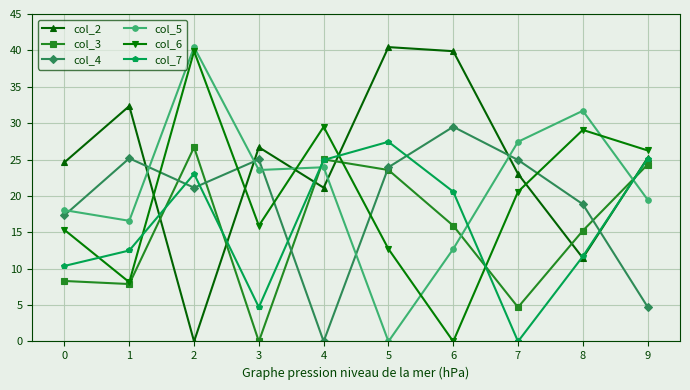

What is the total value across all series at 3?

95.9